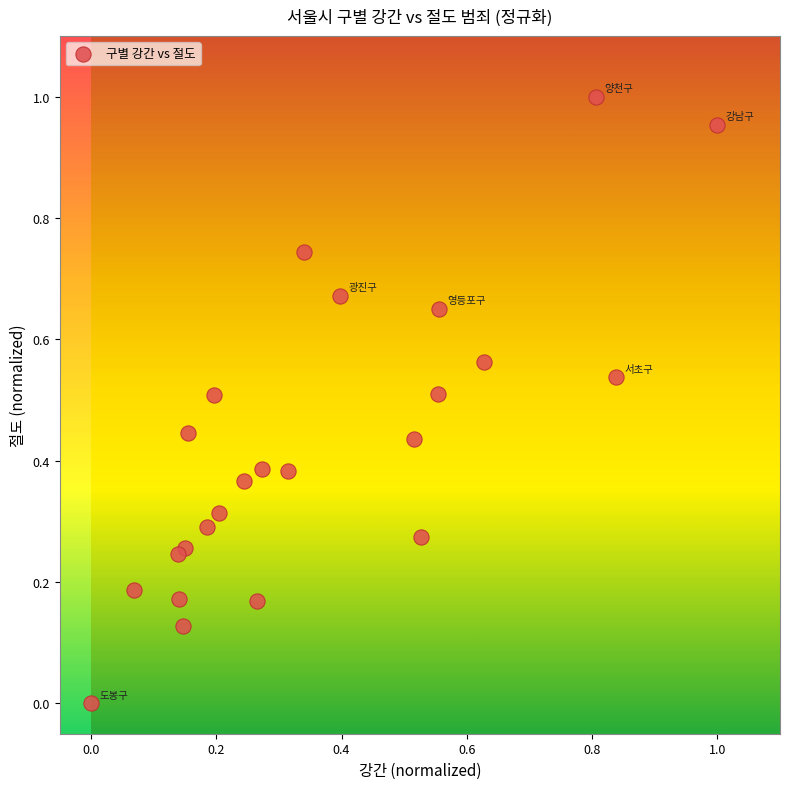

How many points are shown in the scatter plot?

24